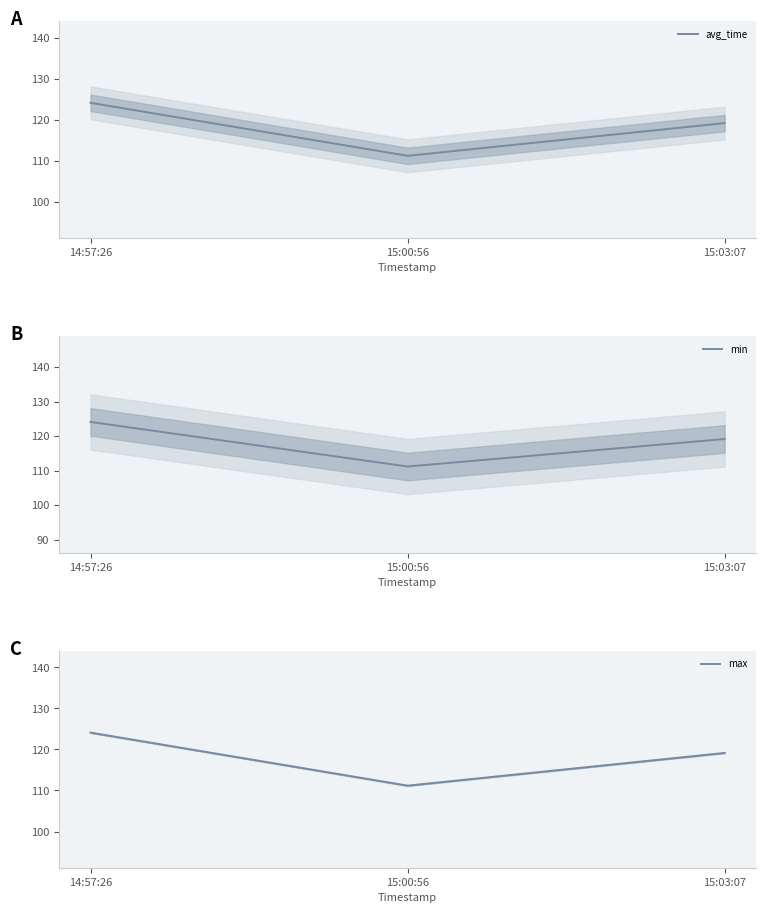

At which category is the sum across all series the highest?

14:57:26